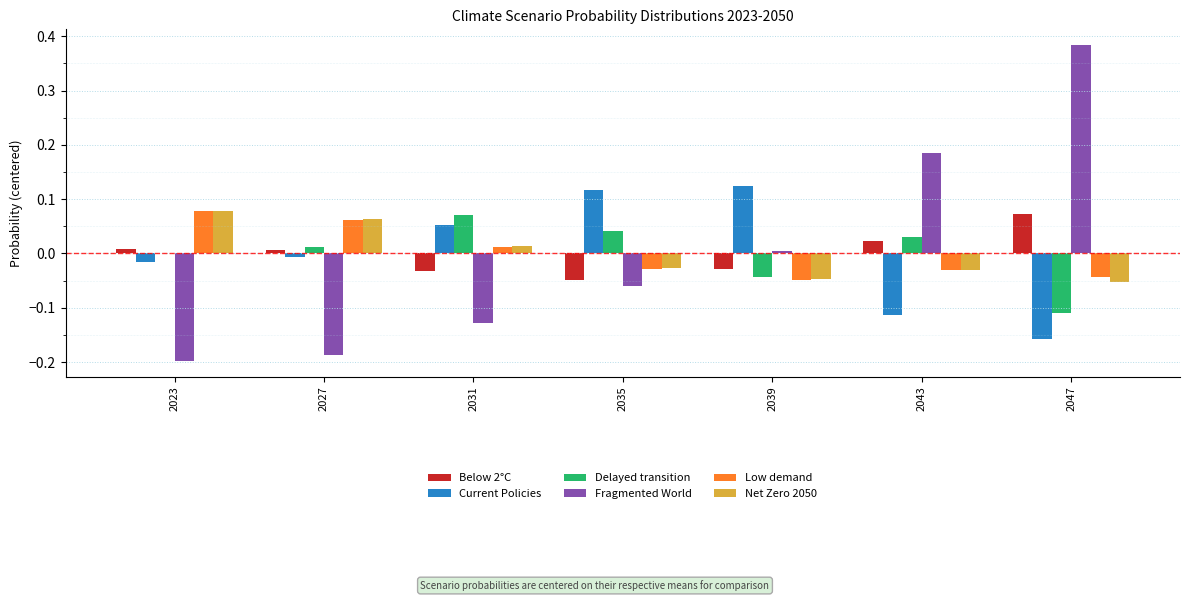

The Net Zero 2050 series shows -0.0 at 2043. True or false?

True